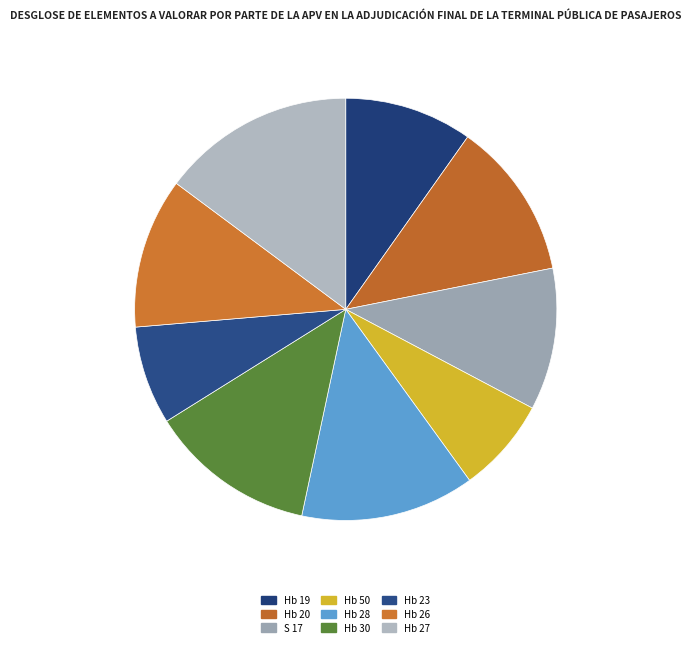

How many segments does this pie chart have?

9